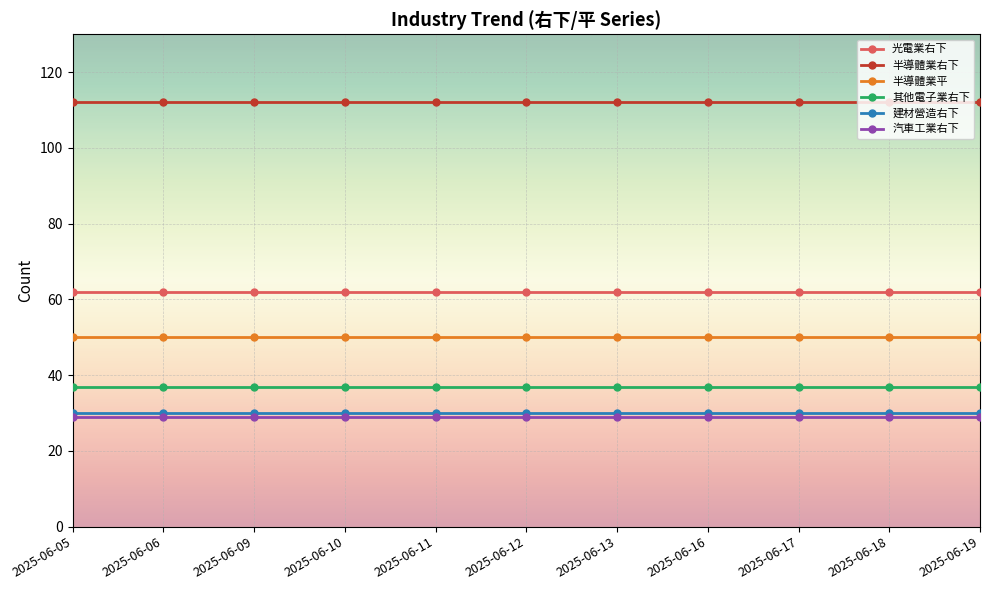

What is the minimum value shown in the chart?

29